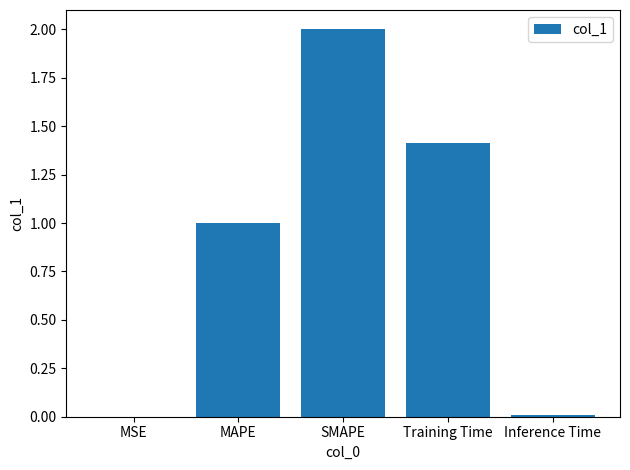

At which category does the chart reach its peak across all series?

SMAPE